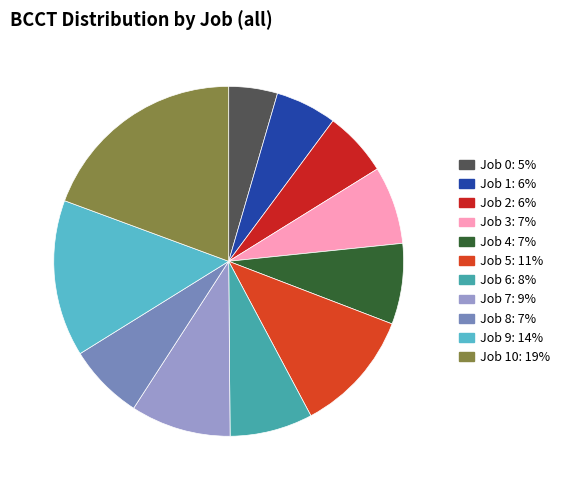

Rank the categories by value from lowest to highest.

Job 0, Job 1, Job 2, Job 8, Job 3, Job 4, Job 6, Job 7, Job 5, Job 9, Job 10